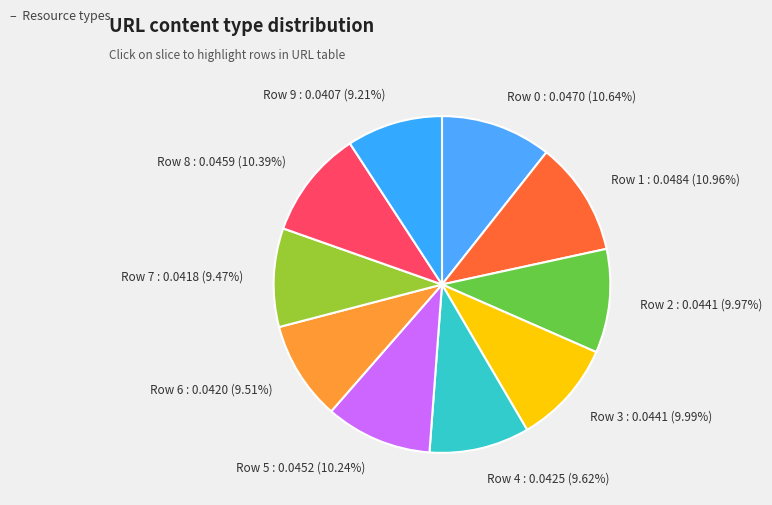

Between Row 3 : 0.0441 (9.99%) and Row 7 : 0.0418 (9.47%), which is larger?

Row 3 : 0.0441 (9.99%)